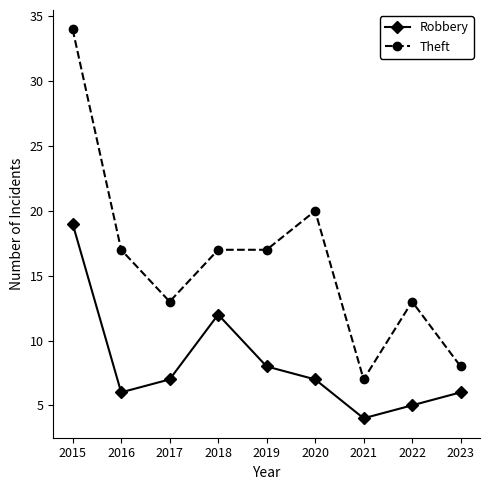

What is the lowest value of the Robbery series?

4